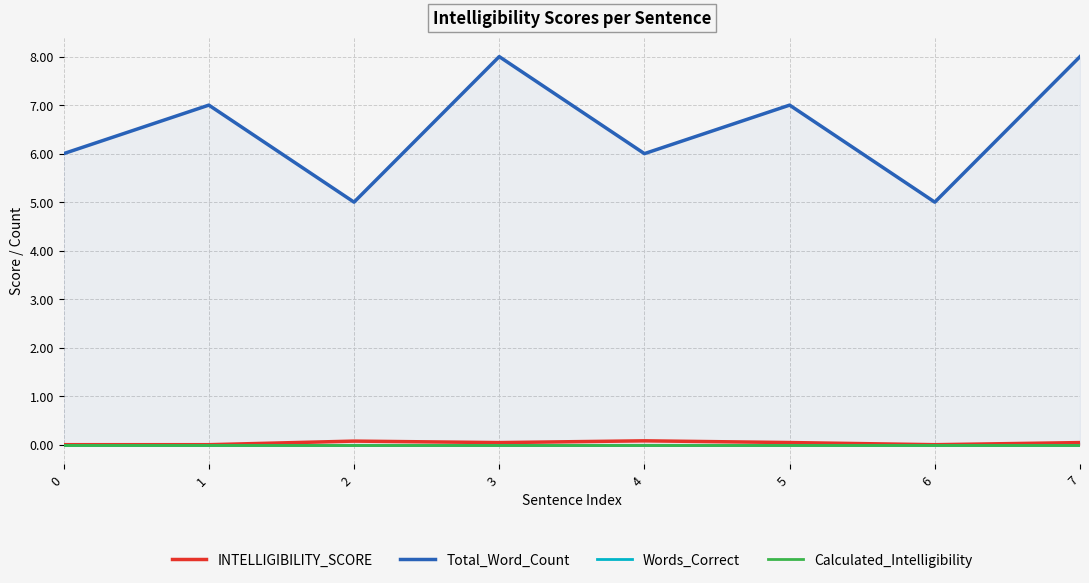

What is the total value across all series at 7?

8.0